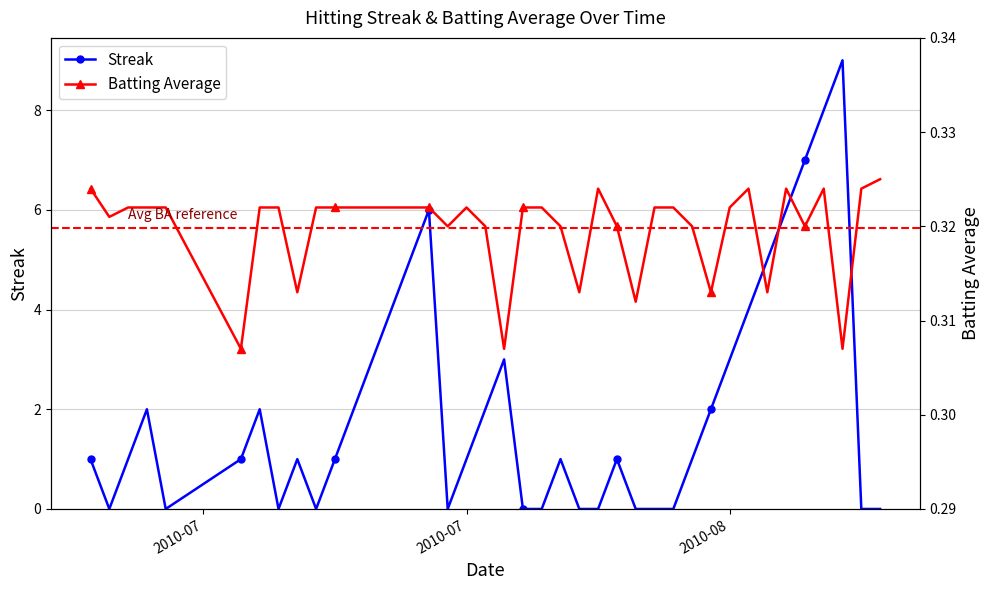

True or false: Batting Average has more than 1 interior local peaks.

True